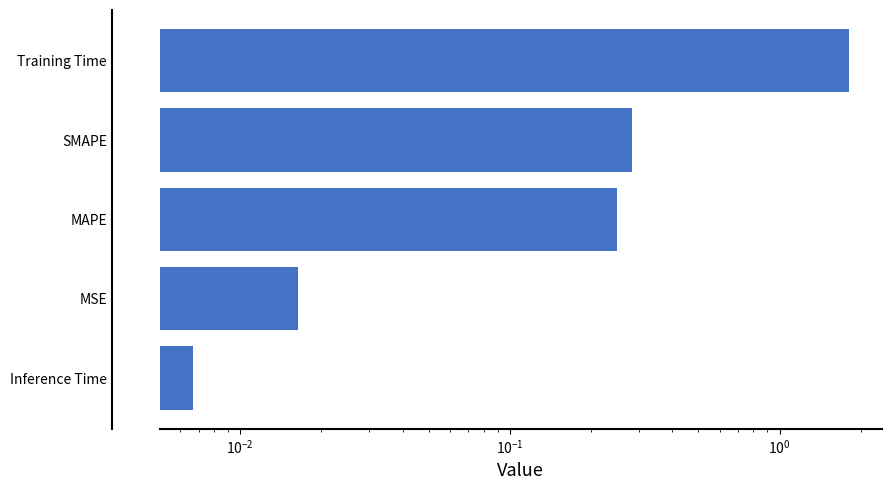

The value at SMAPE is 0.5. True or false?

False